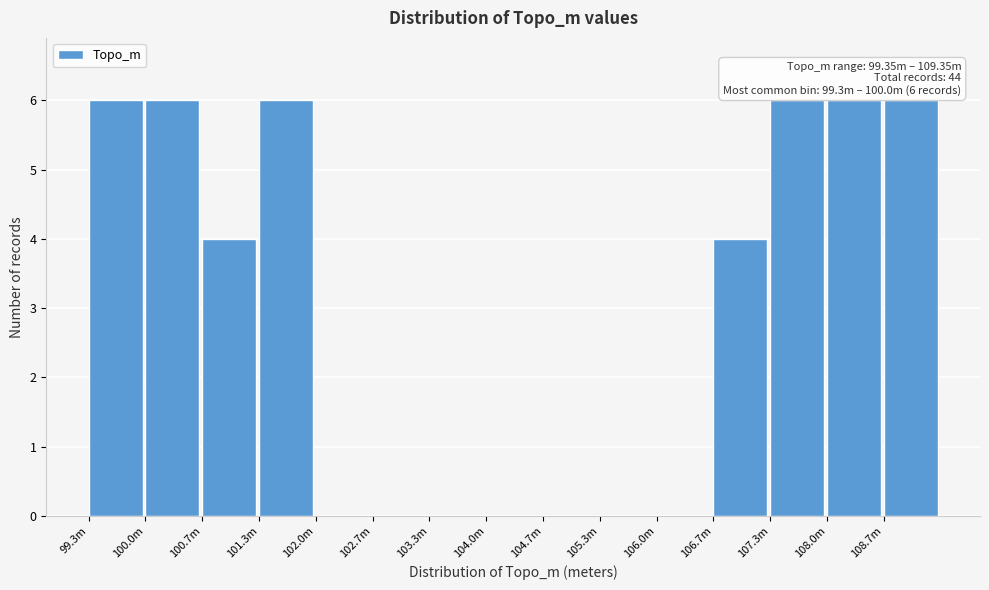

Reading left to right, what are all the values shown in this chart?

99.3m=6	100.0m=6	100.7m=4	101.3m=6	102.0m=0	102.7m=0	103.3m=0	104.0m=0	104.7m=0	105.3m=0	106.0m=0	106.7m=4	107.3m=6	108.0m=6	108.7m=6